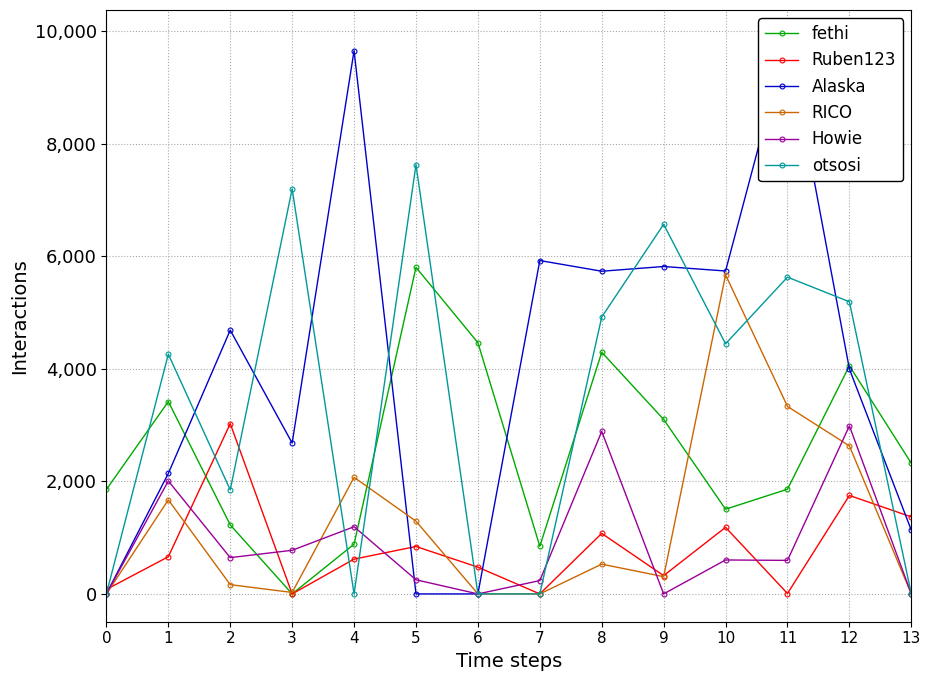

What is the approximate value of Alaska at 1?

2139.9